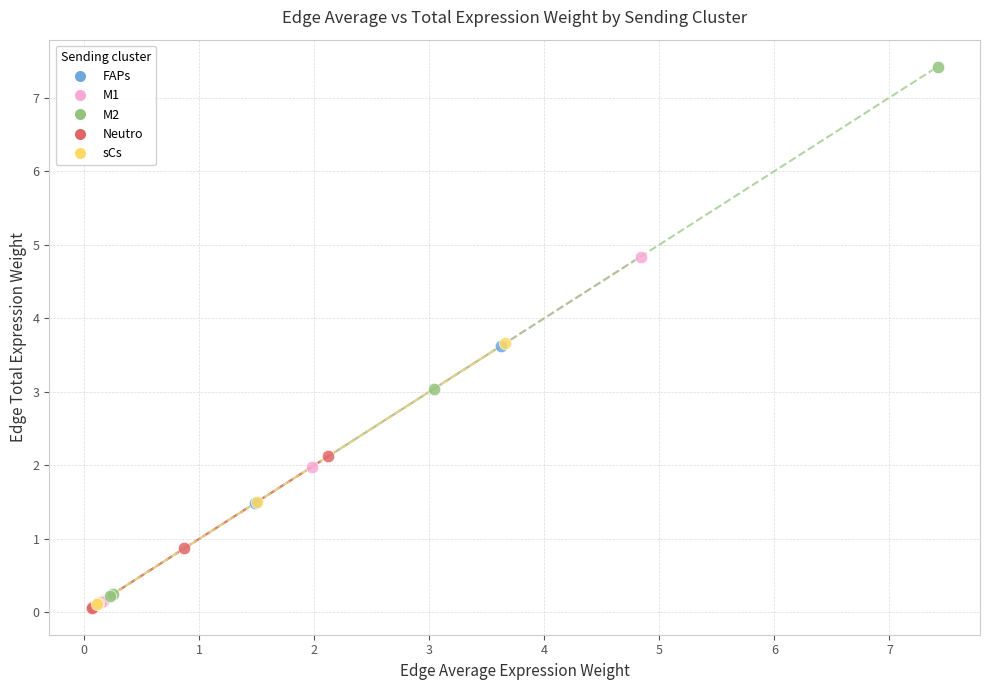

Which series contains the highest Y value?

M2